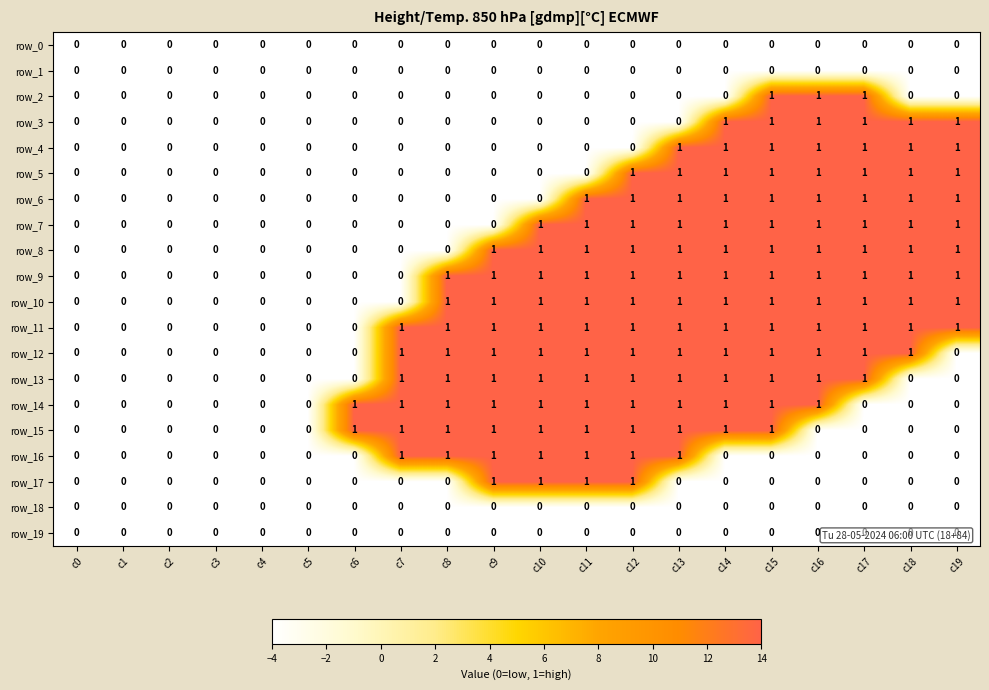

What is the difference between the second highest and minimum values in the row_16 series?

1